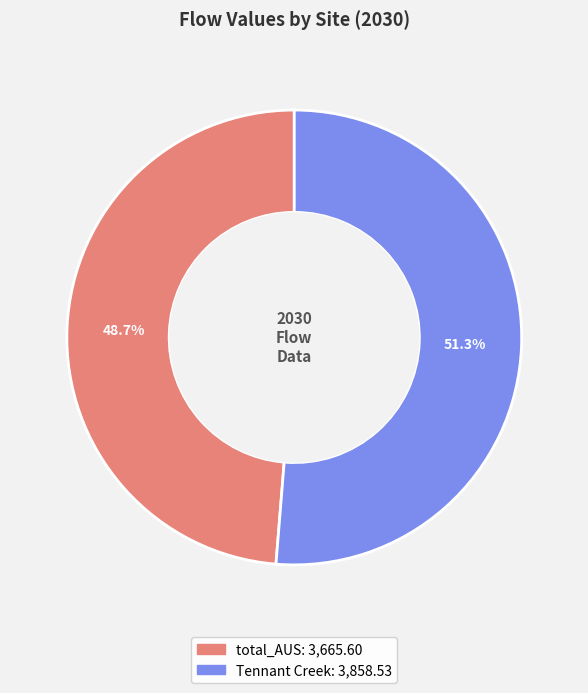

Is there a majority slice in this chart?

Yes